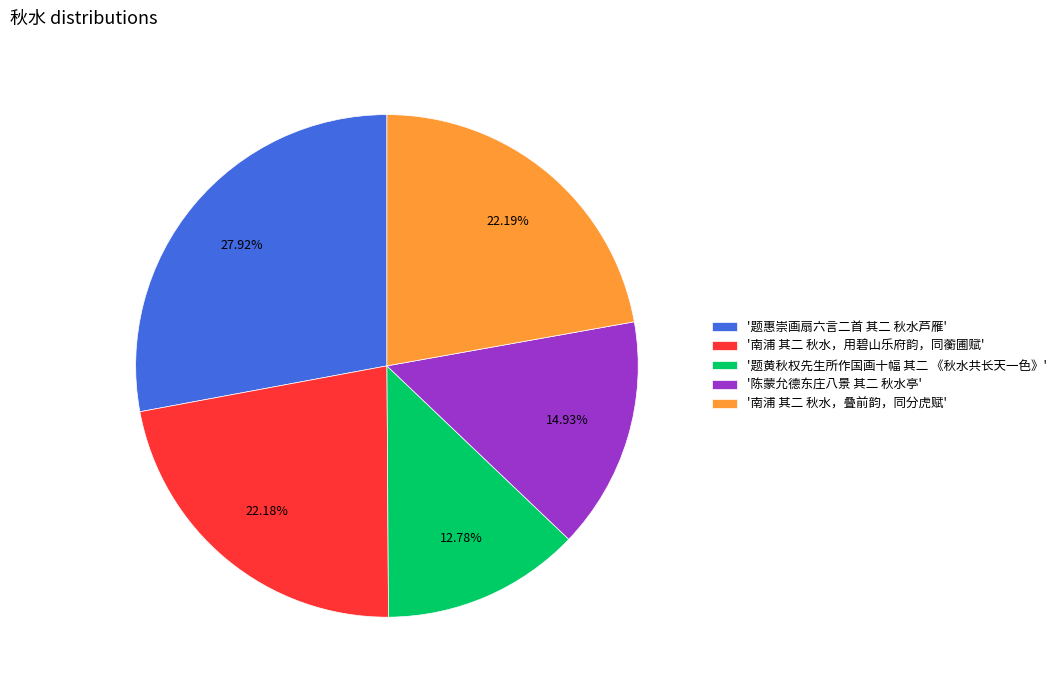

Approximately how many times larger is the value at '题黄秋权先生所作国画十幅 其二 《秋水共长天一色》' compared to '南浦 其二 秋水，叠前韵，同分虎赋'?

0.6